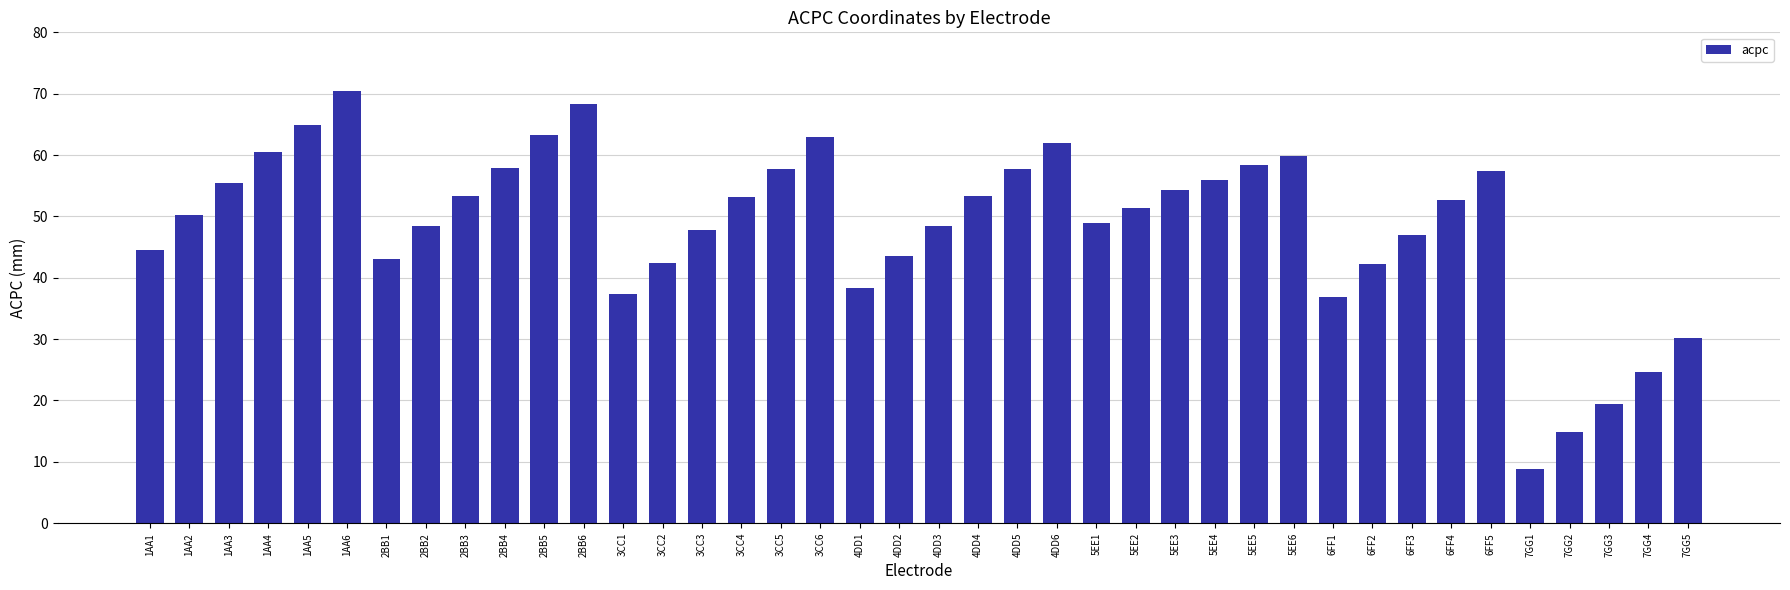

Does the chart contain stacked bars?

No